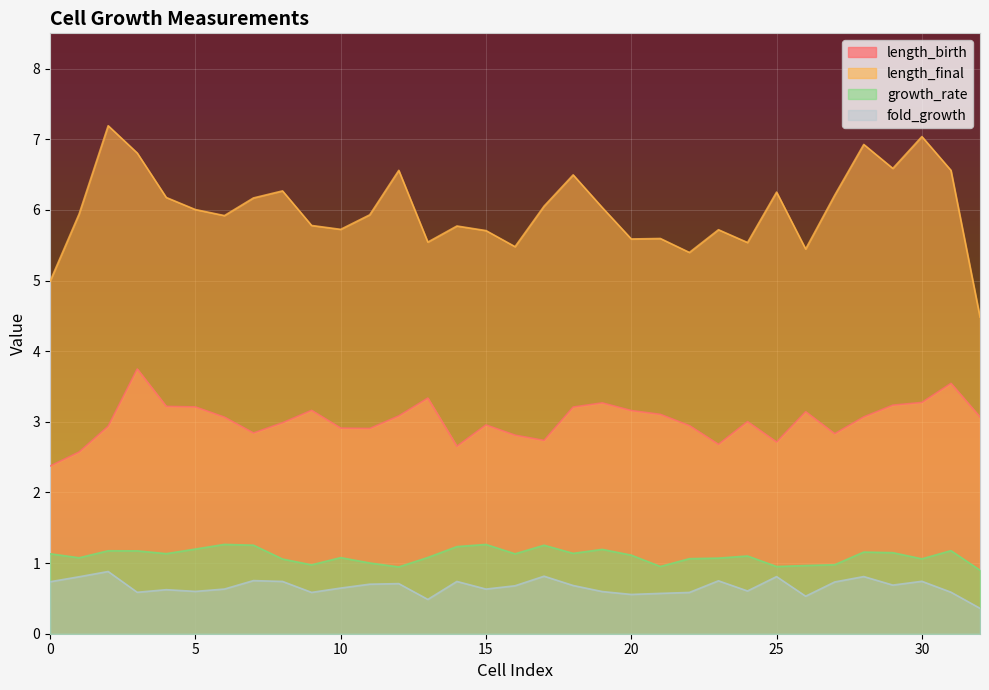

What is the sum of the fold_growth values at 11 and 12?

1.4